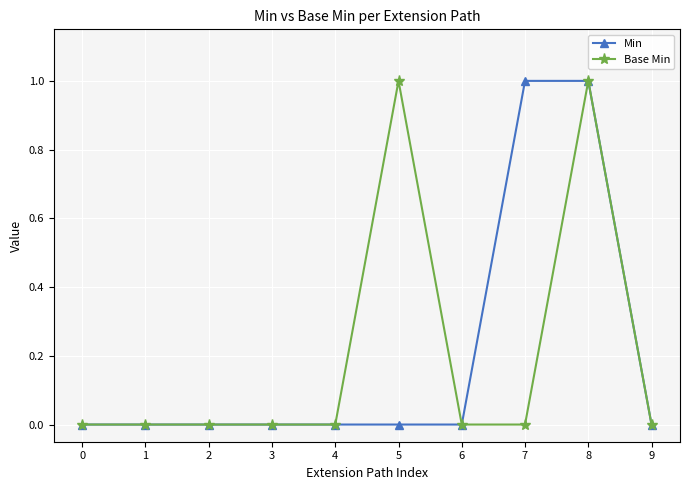

How many series are shown in this chart?

2